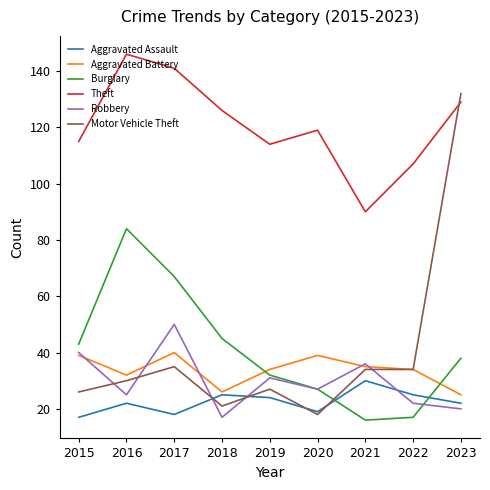

Is the value of Theft at 2021 greater than the value of Motor Vehicle Theft at 2016?

Yes